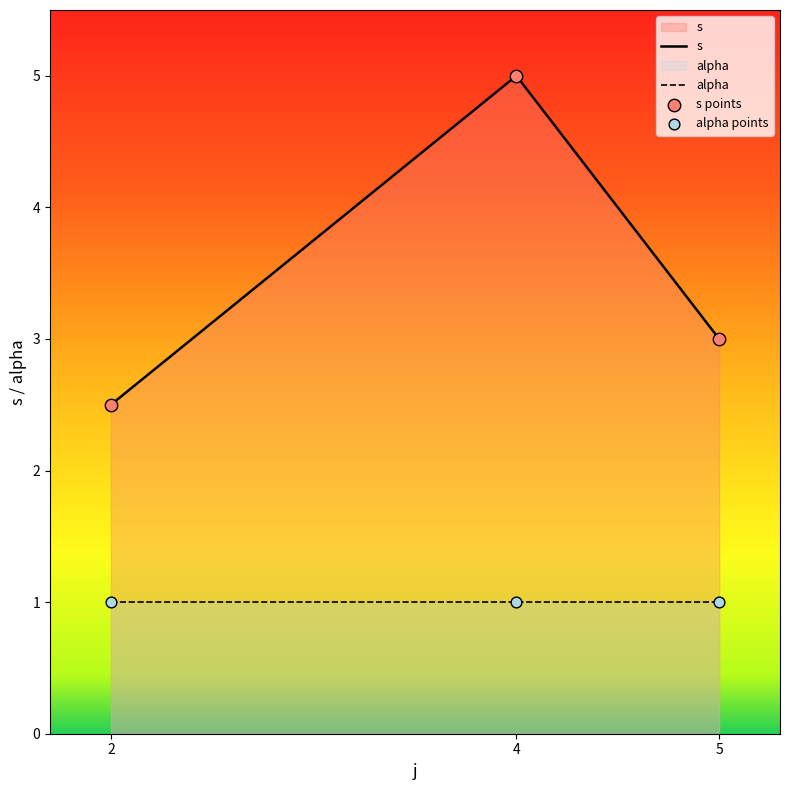

Is the value of alpha at 5 greater than the value of s at 2?

No